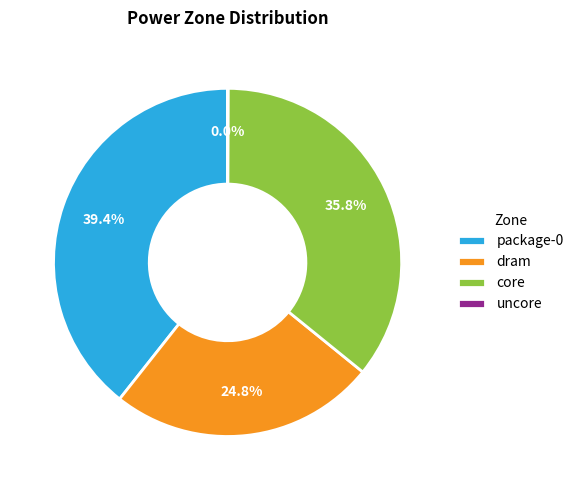

How much of the chart is everything except package-0?

60.6%